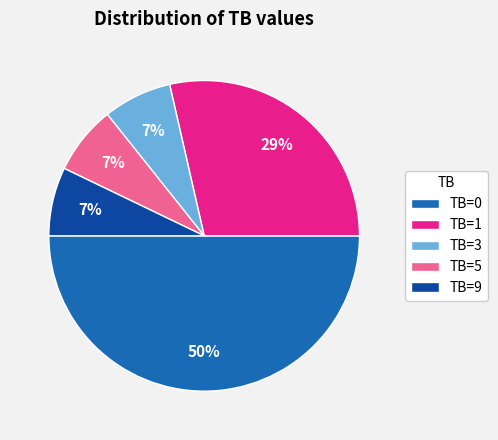

To the nearest percent, what percentage of the pie is TB=0?

50%